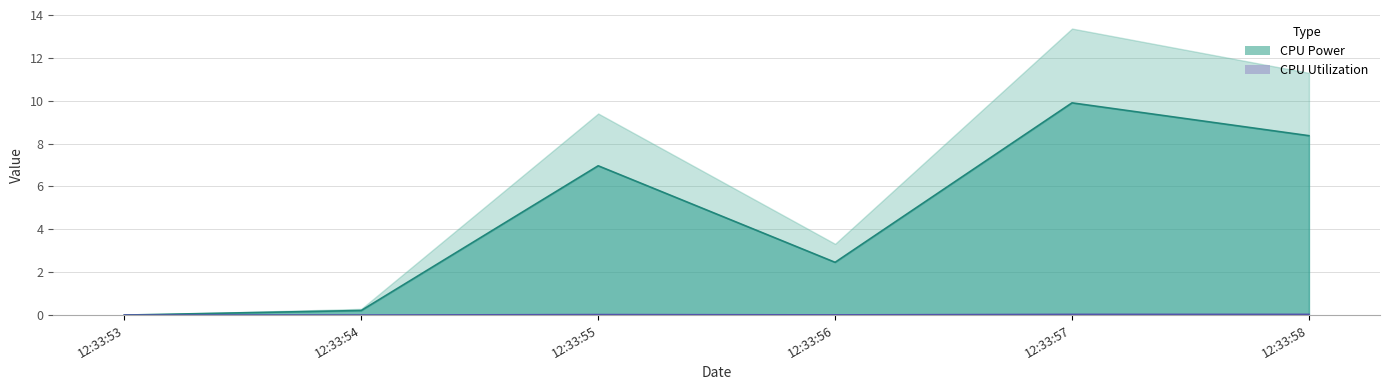

At how many categories does at least one series exceed 6?

3